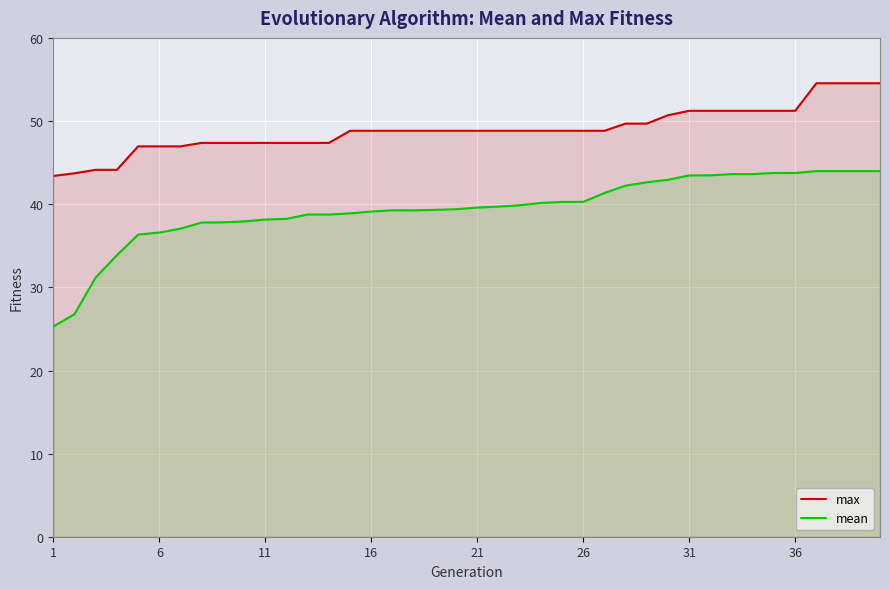

What is the difference between the maximum and minimum values in the max series?

11.2